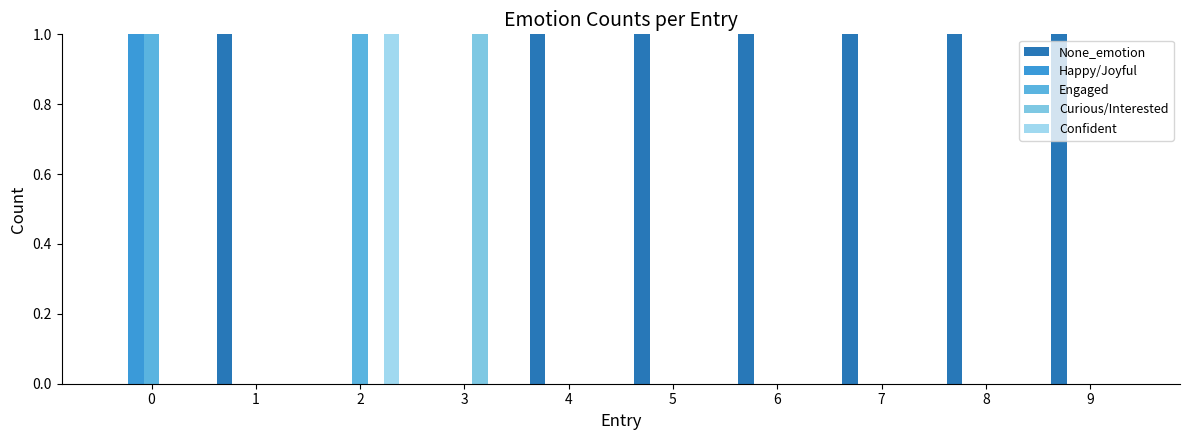

What is the difference between the Happy/Joyful values at 2 and 0?

1